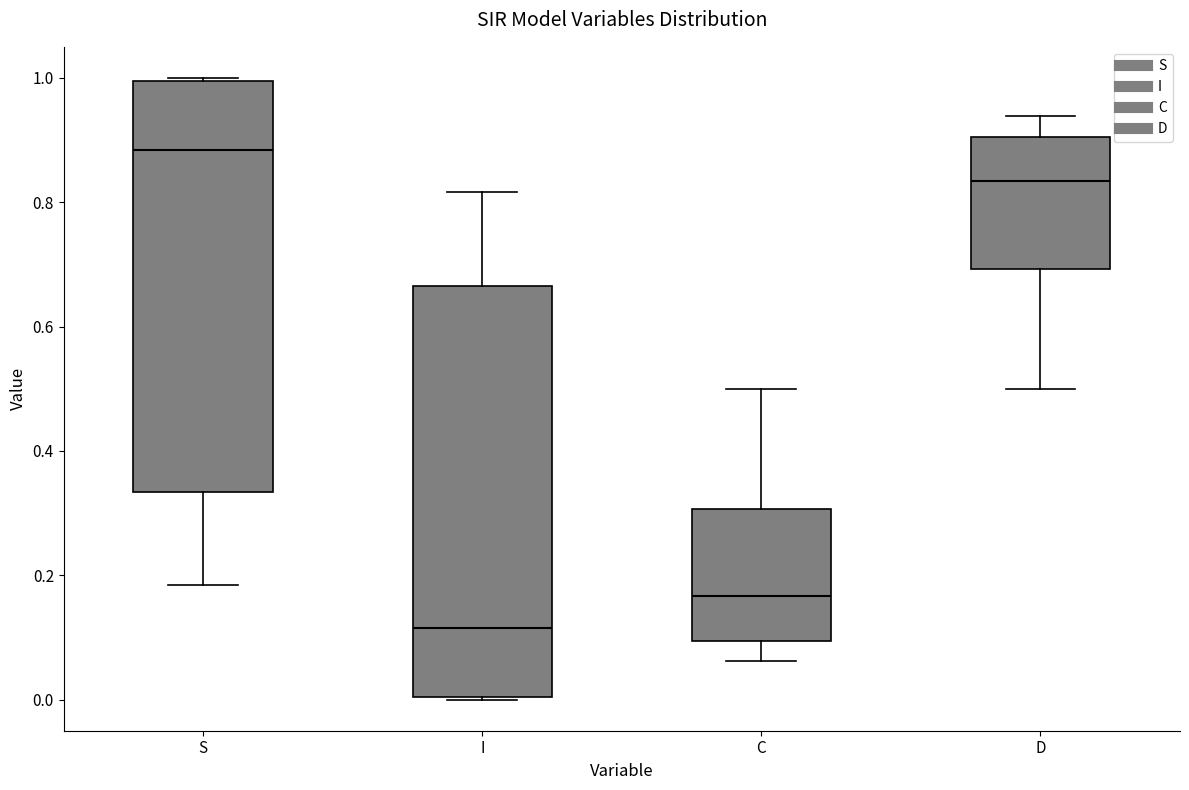

Reading left to right, transcribe this box plot: for each box, give where its median line is, the range the box spans, and where its two whiskers end, as read against the y-axis. The values are not printed on the chart, so give them approximately, as read against the axis.

S: median 0.88, box 0.34 to 1.00, whiskers 0.18 to 1.00
I: median 0.12, box 0.00 to 0.66, whiskers 0.00 to 0.82
C: median 0.16, box 0.10 to 0.30, whiskers 0.06 to 0.50
D: median 0.84, box 0.70 to 0.90, whiskers 0.50 to 0.94